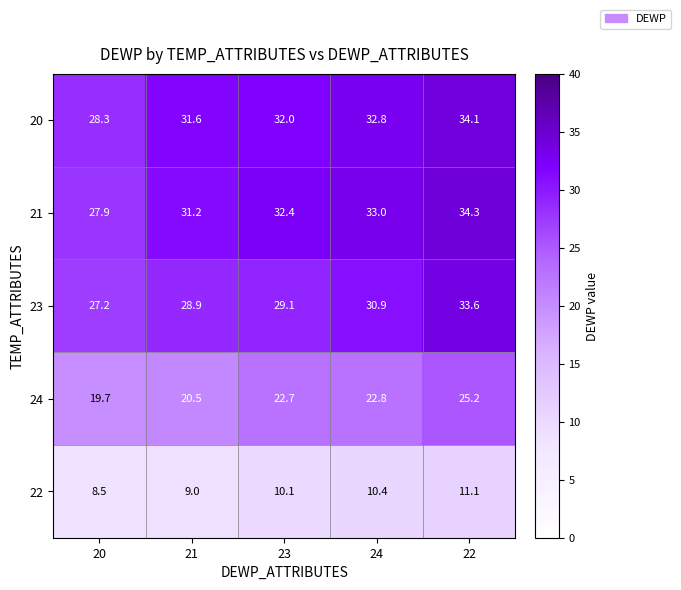

What is the maximum value for 20?

34.1